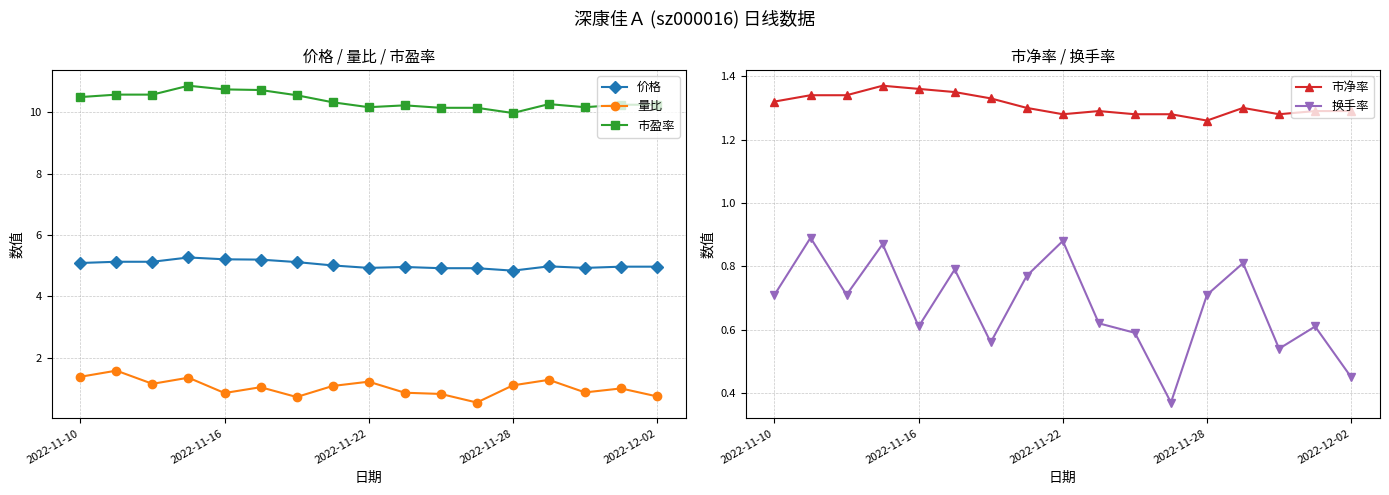

The value of 换手率 at 13 is 0.8. True or false?

True